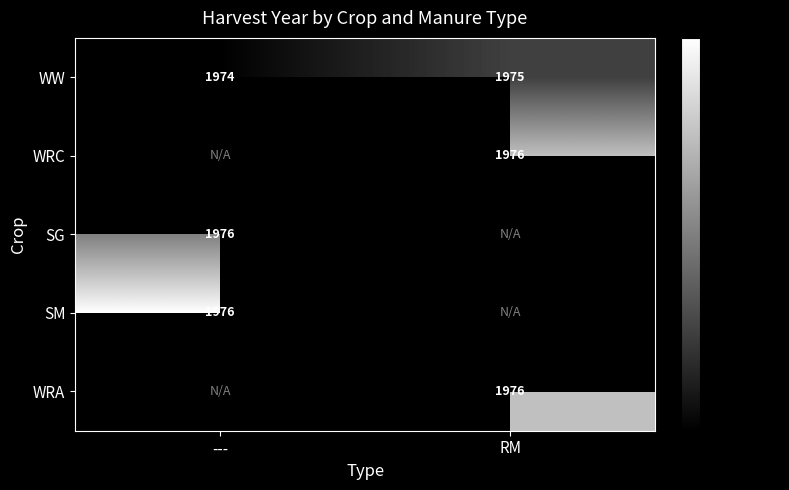

Is it true that SG equals 3428.4 at ---?

False